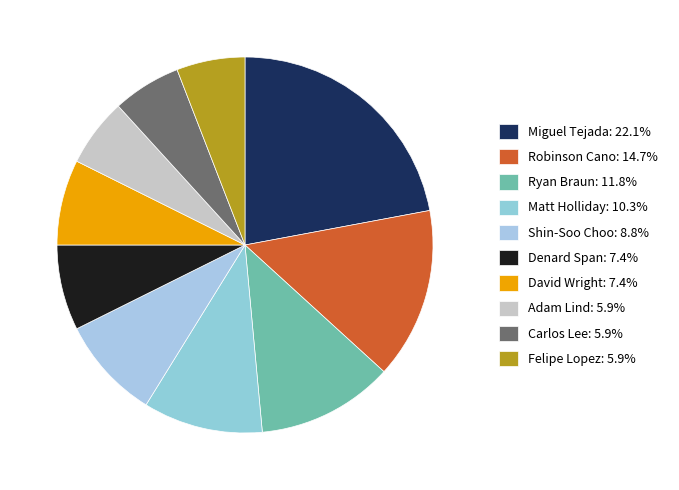

Count the number of slices in the pie.

10